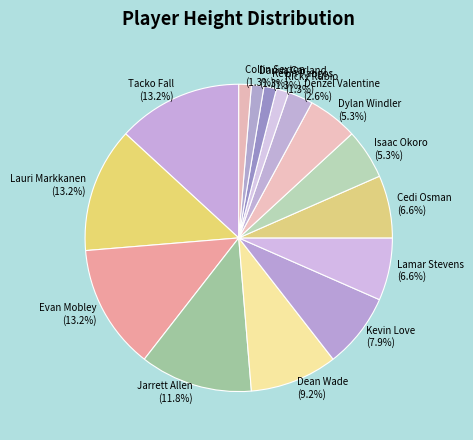

What portion of the pie excludes Denzel Valentine (2.6%)?

97.4%